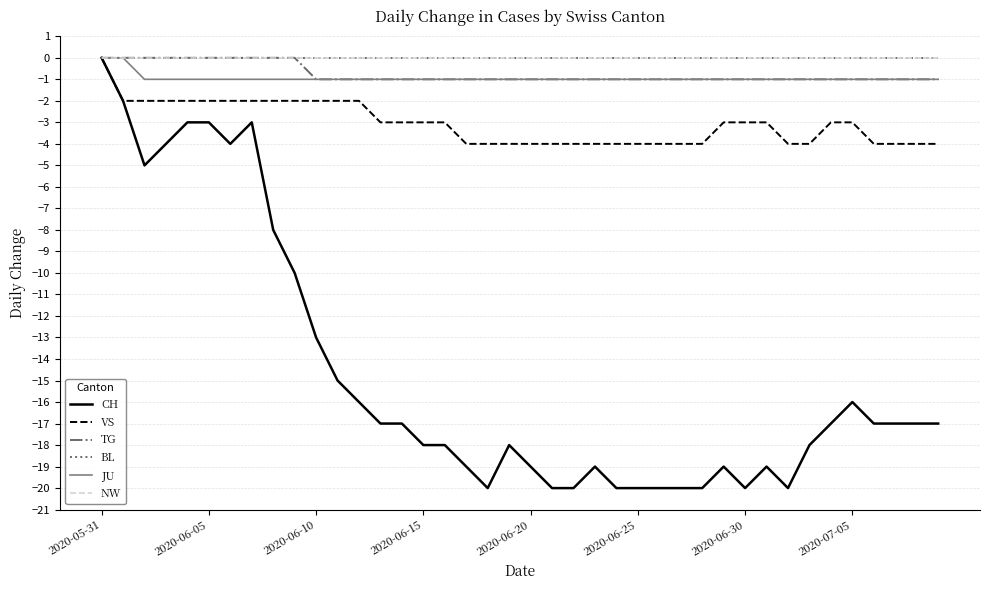

True or false: CH and TG cross at least once.

False